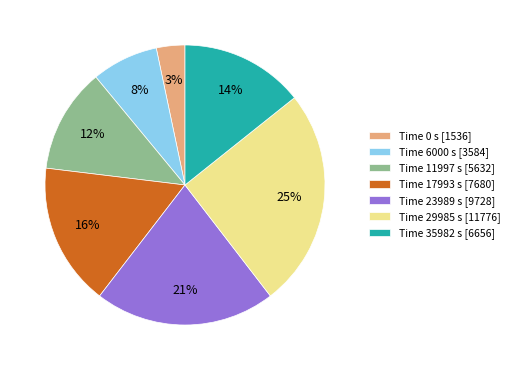

Combined, do Time 0 s [1536] and Time 6000 s [3584] account for over 50%?

No